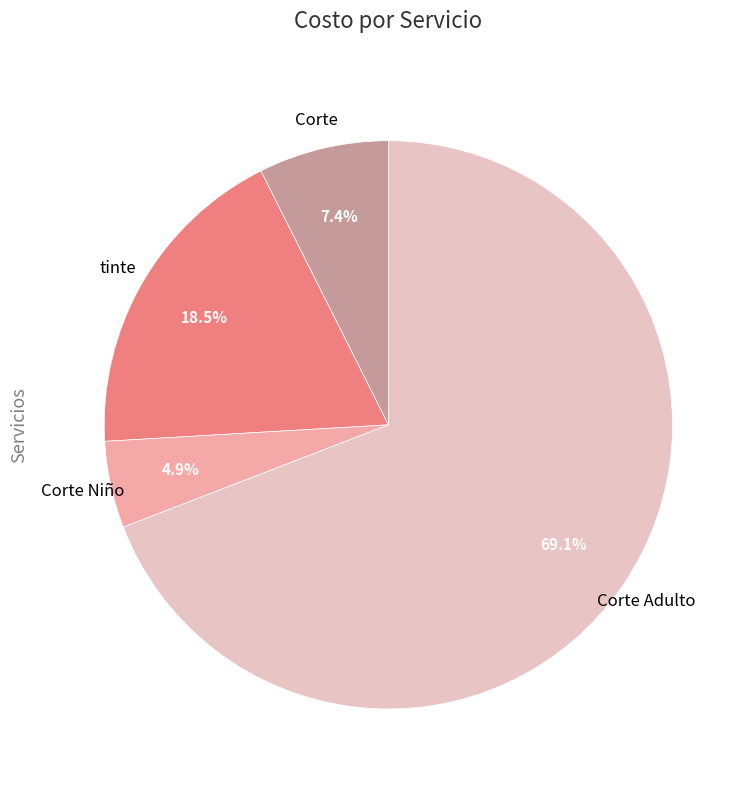

Between Corte Niño and Corte, which is larger?

Corte